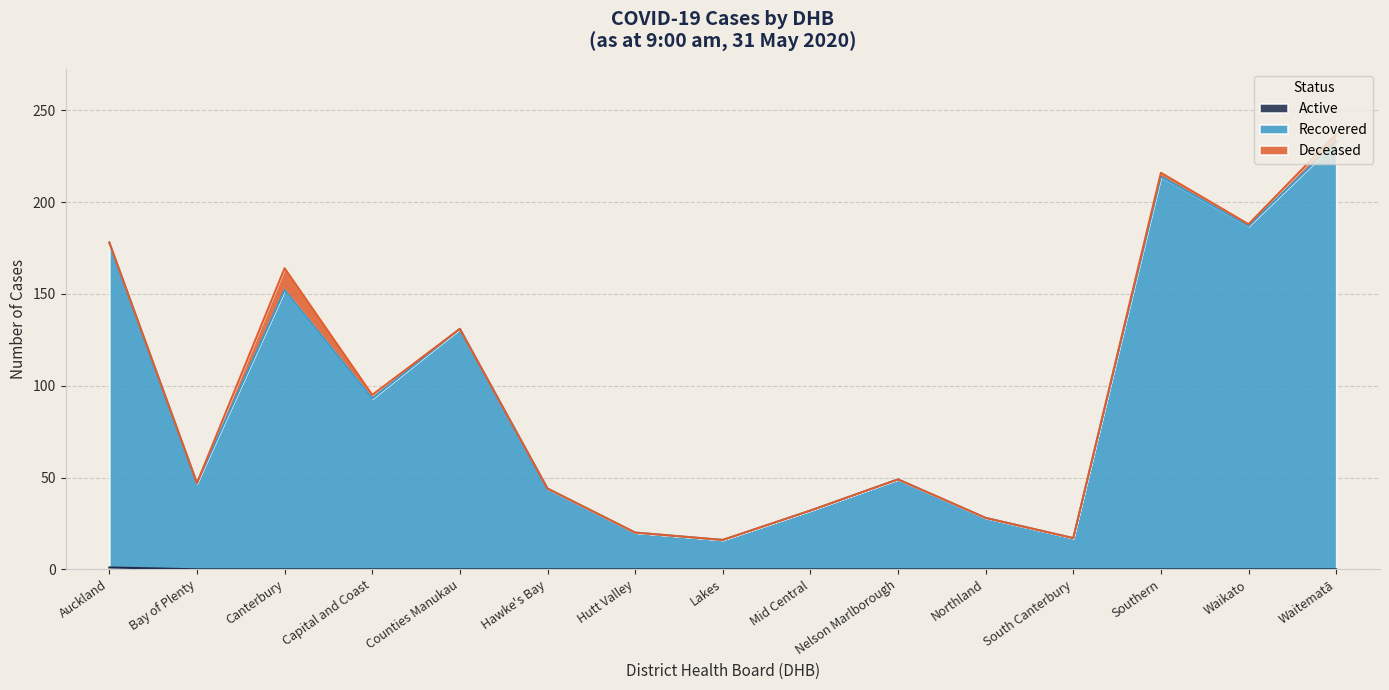

At which category is the sum across all series the highest?

Waitematā